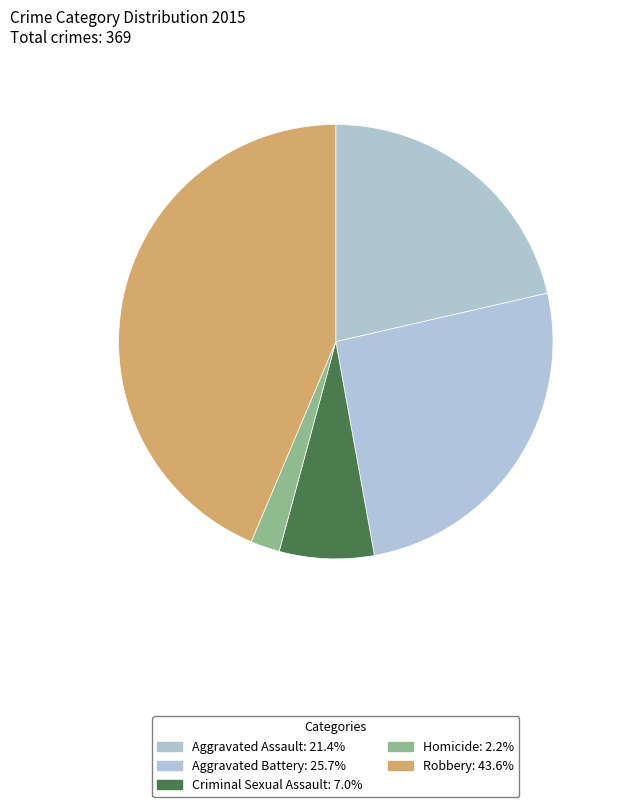

Count the number of slices in the pie.

5